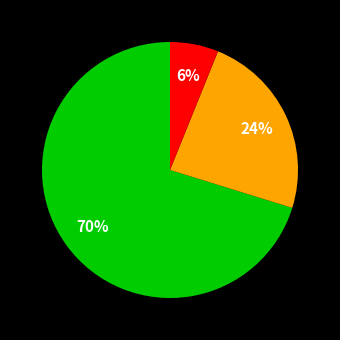

Is there a majority slice in this chart?

Yes